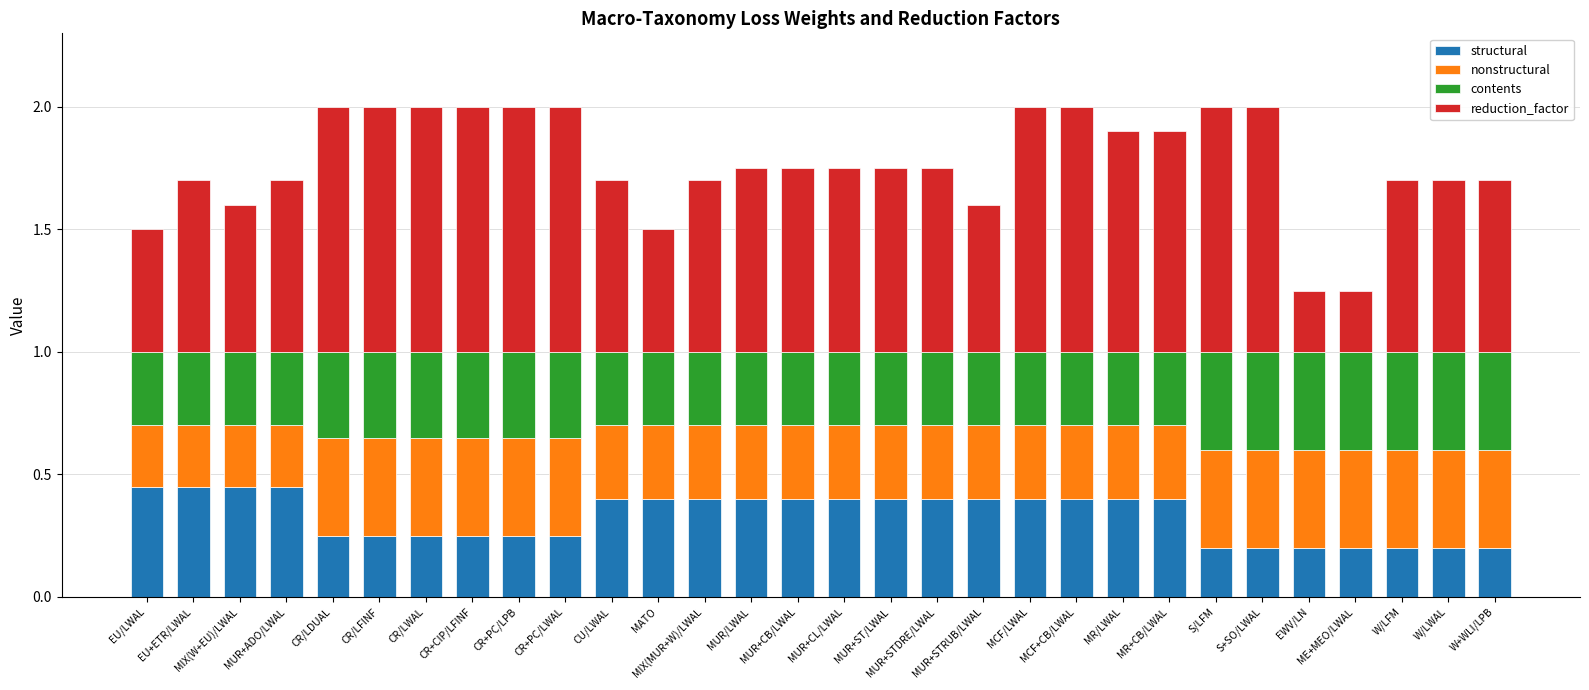

What is the total value across all series at MATO?

1.5